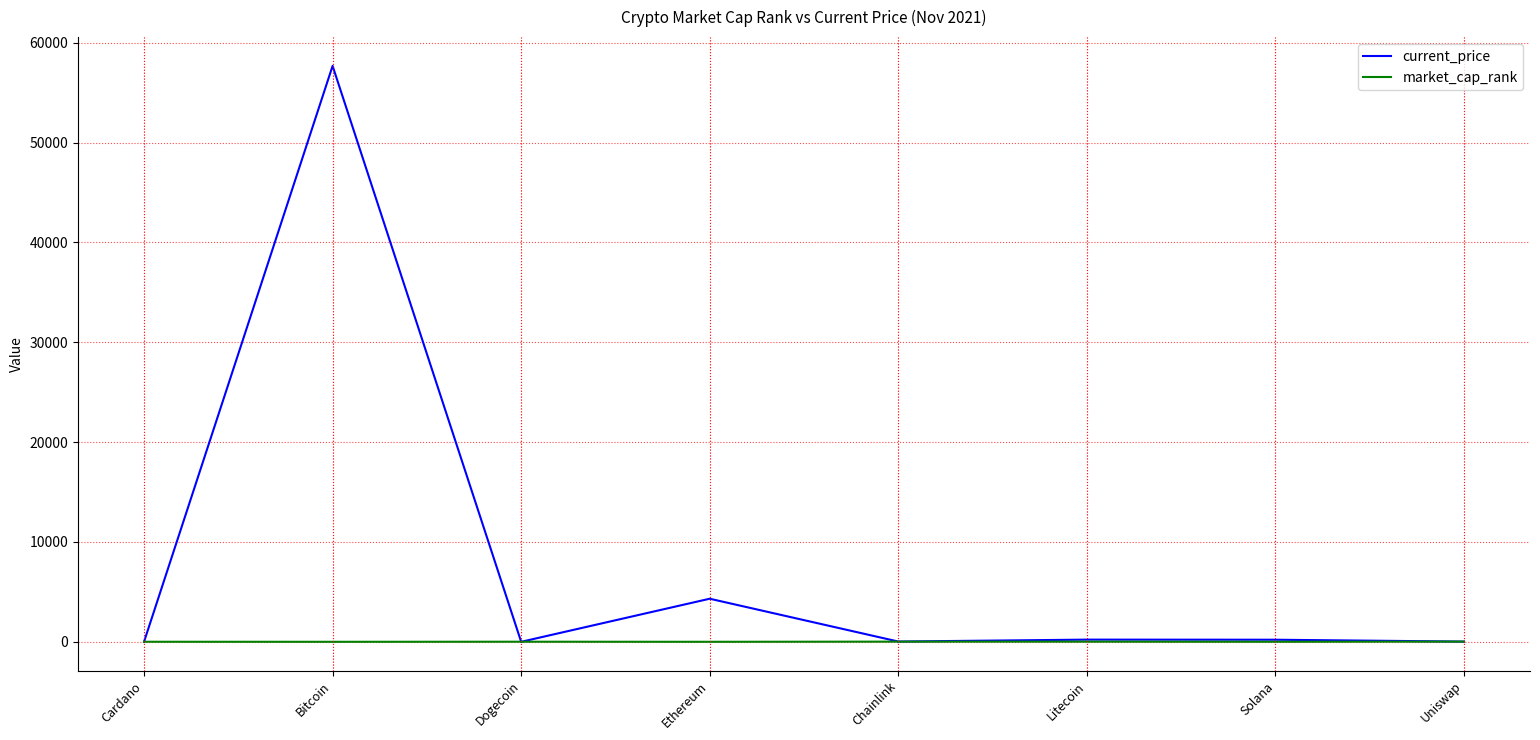

What is the average value of the market_cap_rank series?

9.9